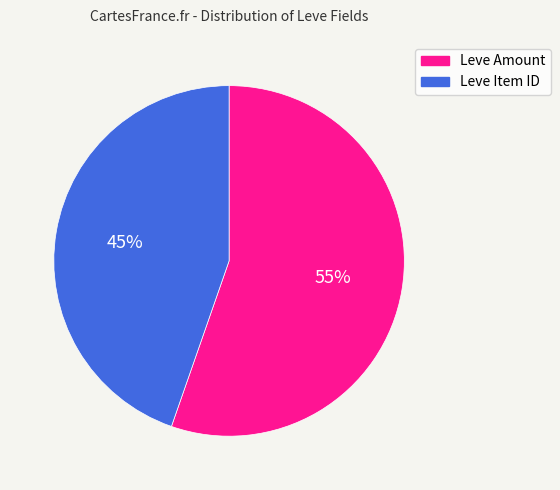

What is the ratio of the value at Leve Item ID to the value at Leve Amount?

0.8